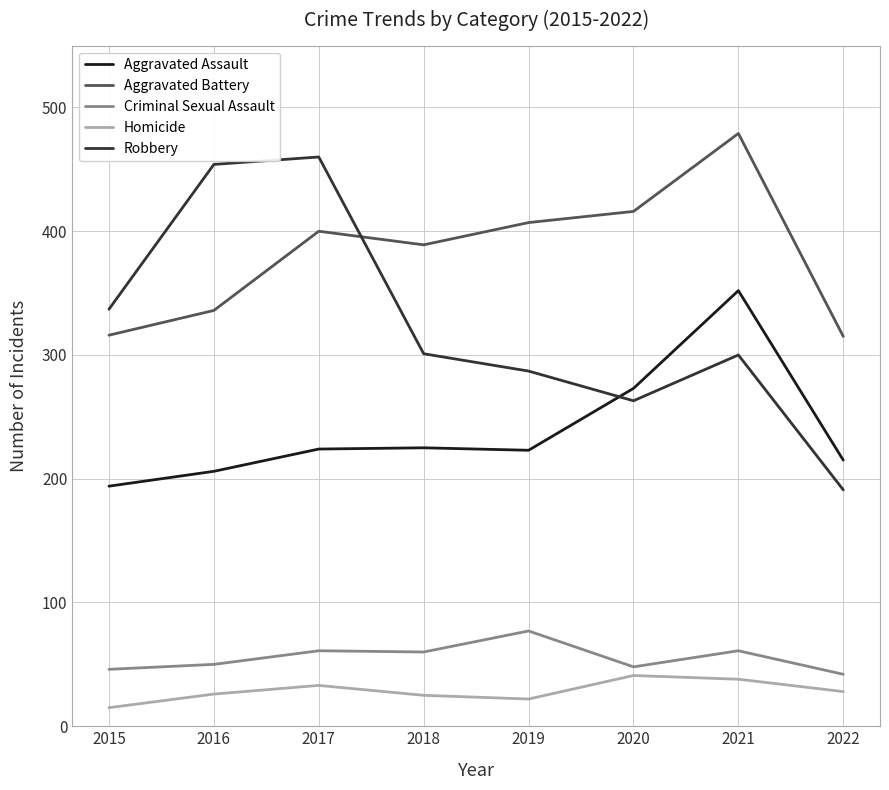

The Criminal Sexual Assault series shows 77 at 2019. True or false?

True